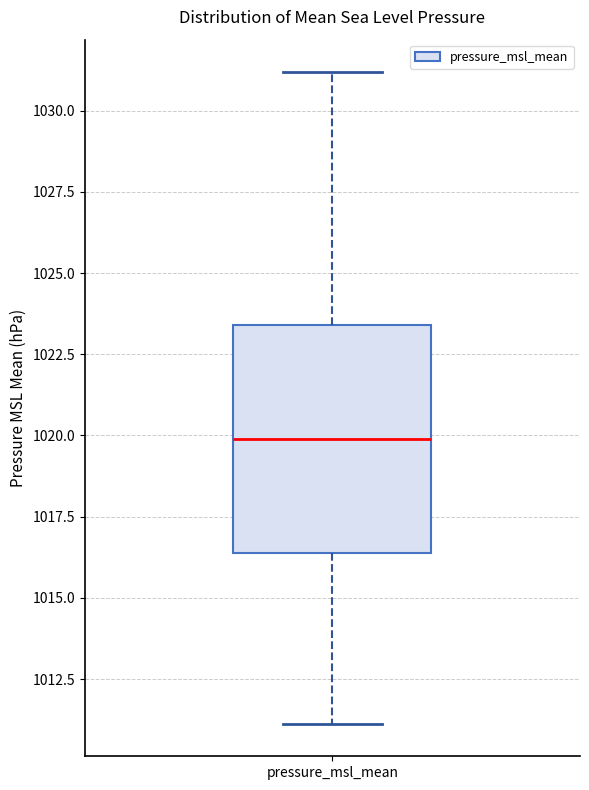

Read this box plot against the y-axis: the position of the median line, the range covered by the box, and the ends of both whiskers. The values are not printed on the chart, so give them approximately, as read against the axis.

median 1020.0, box 1016.5 to 1023.5, whiskers 1011.0 to 1031.0